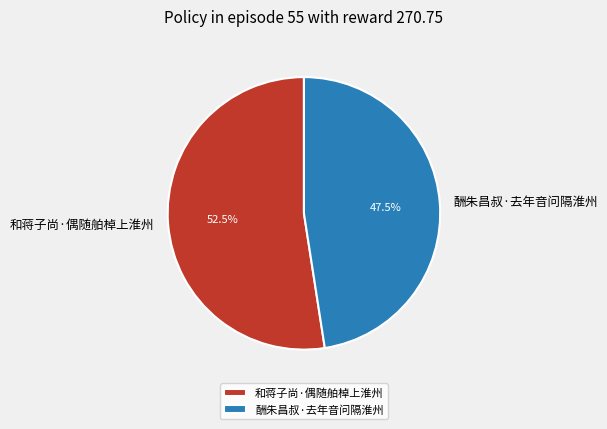

Approximately how many times larger is the value at 和蒋子尚·偶随舶棹上淮州 compared to 酬朱昌叔·去年音问隔淮州?

1.1